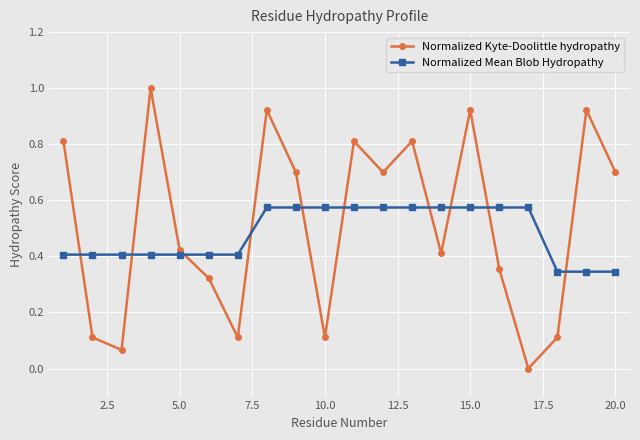

What are all the series names shown in the legend?

Normalized Kyte-Doolittle hydropathy, Normalized Mean Blob Hydropathy